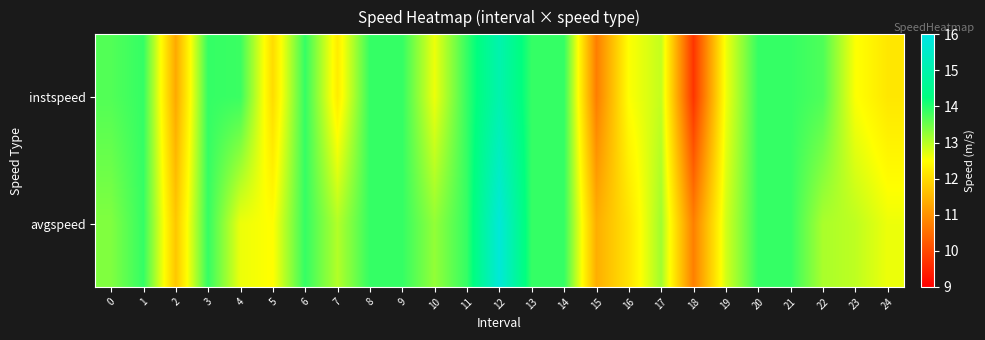

List the series in order of their overall mean, lowest first.

instspeed, avgspeed